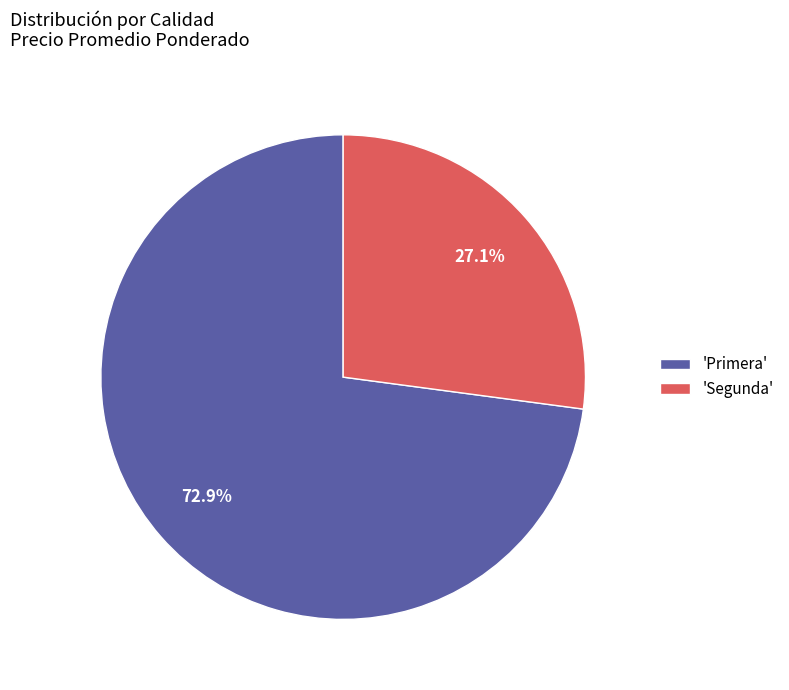

What percentage is NOT represented by 'Primera'?

27.1%